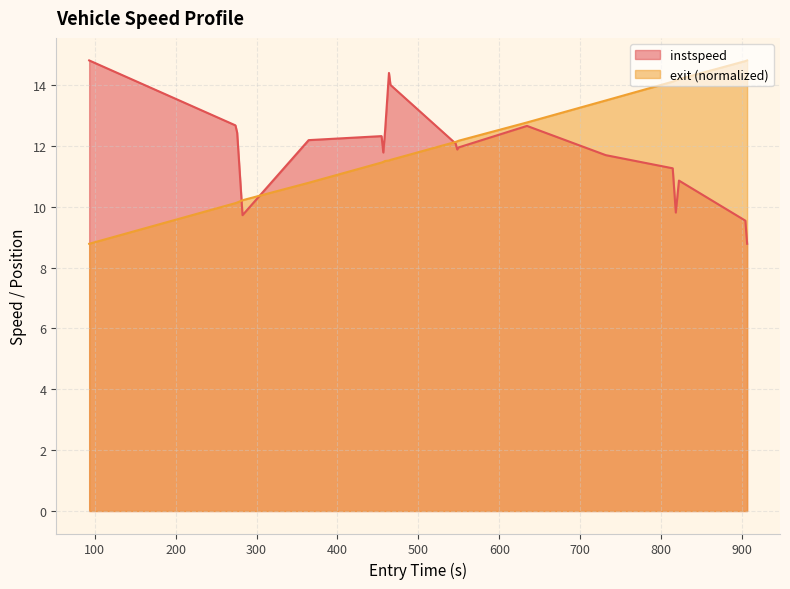

What is the minimum value for exit (normalized)?

8.8